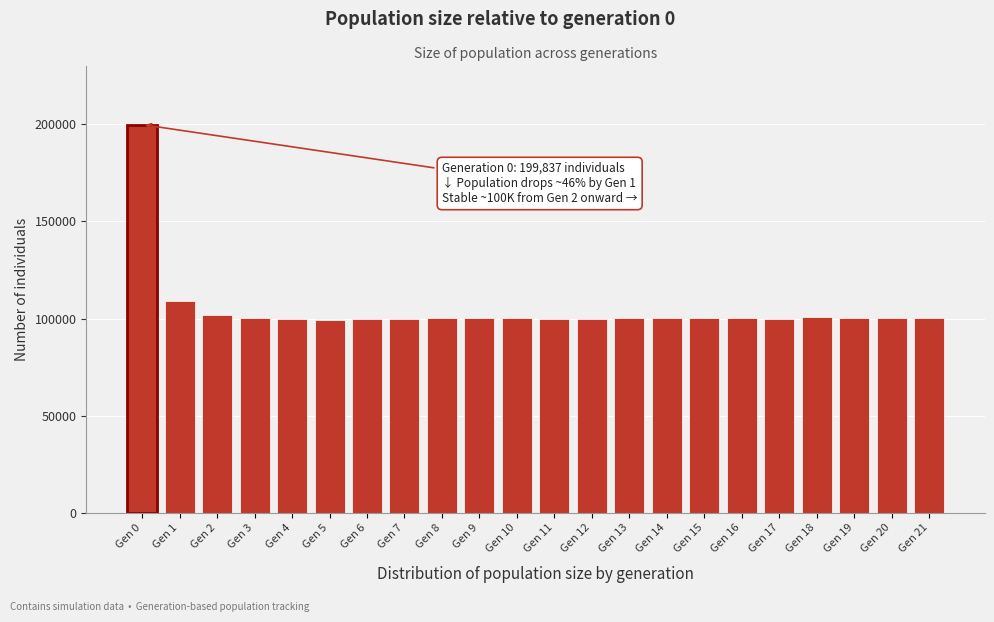

Where is the data nearest to the value 149682?

Gen 1